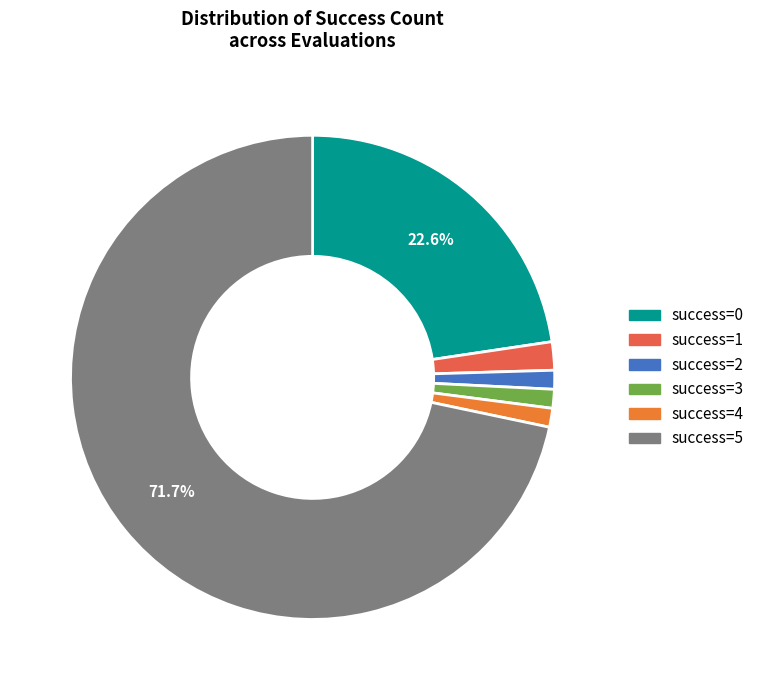

Do success=3 and success=4 together represent more than half of the pie?

No